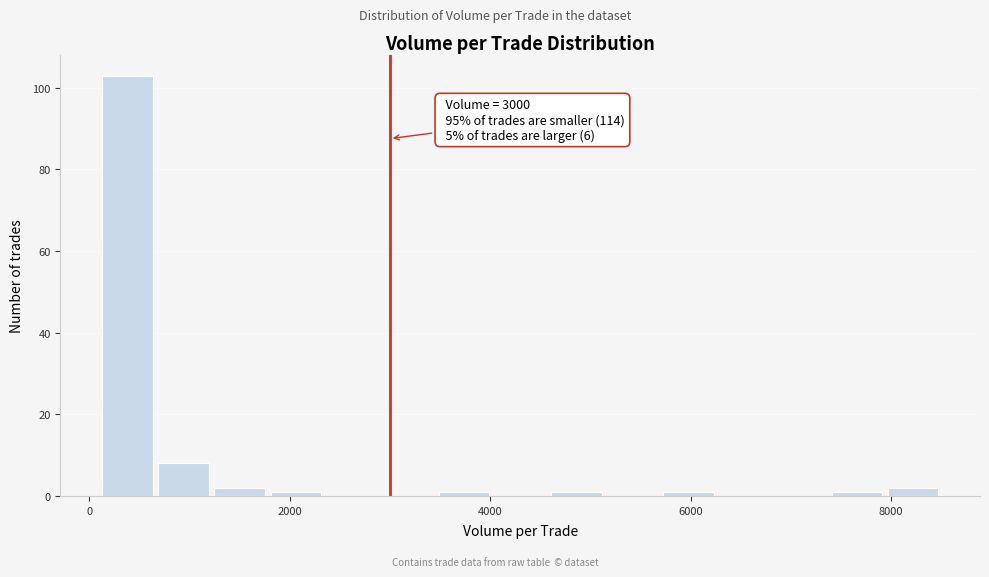

Read against the x-axis, roughly where is the centre of the tallest bar?

400